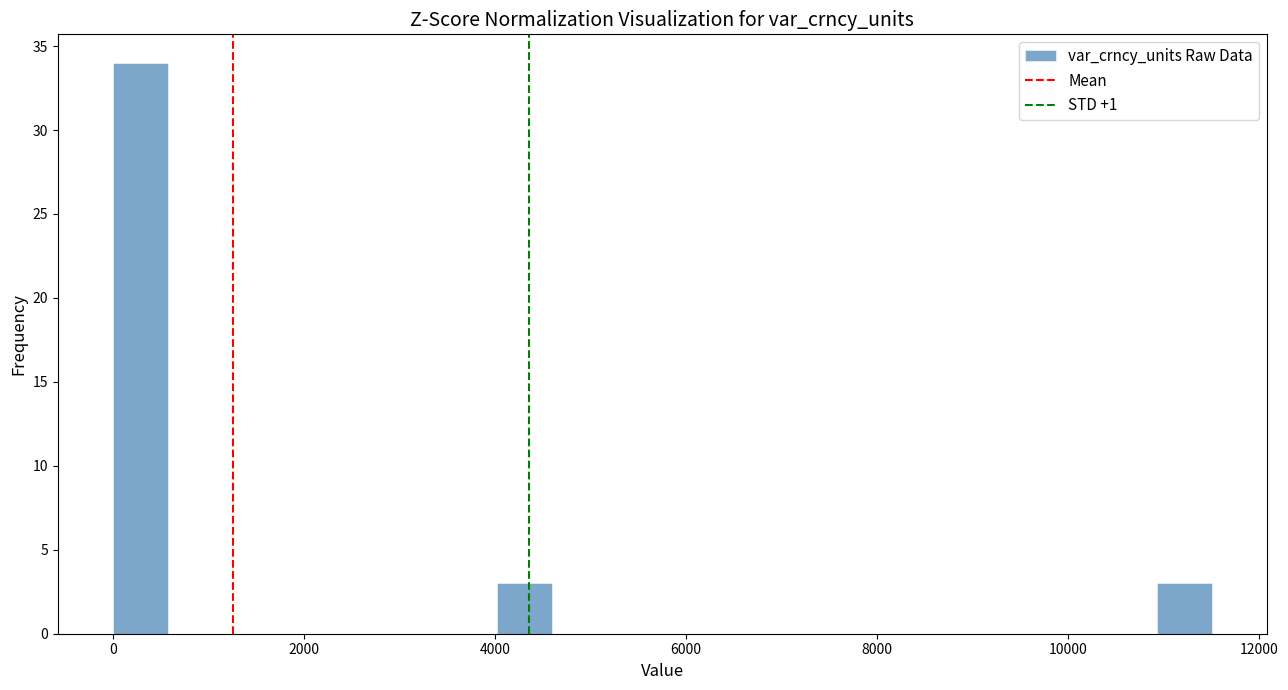

Read against the x-axis, roughly where is the centre of the tallest bar?

200